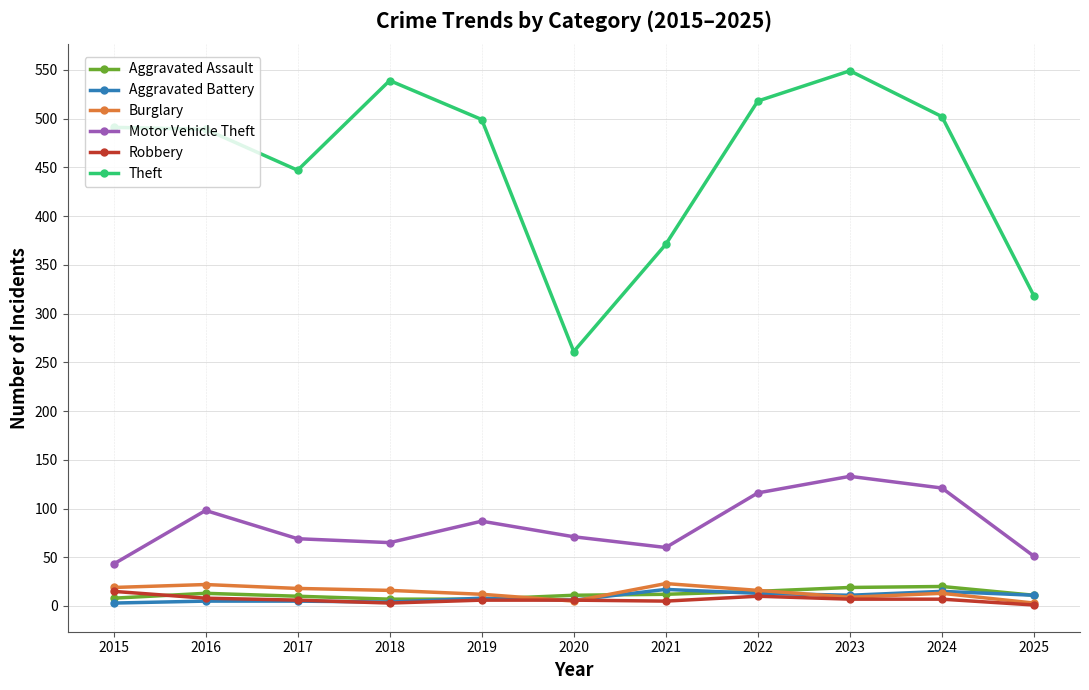

True or false: Theft and Aggravated Assault cross at least once.

False